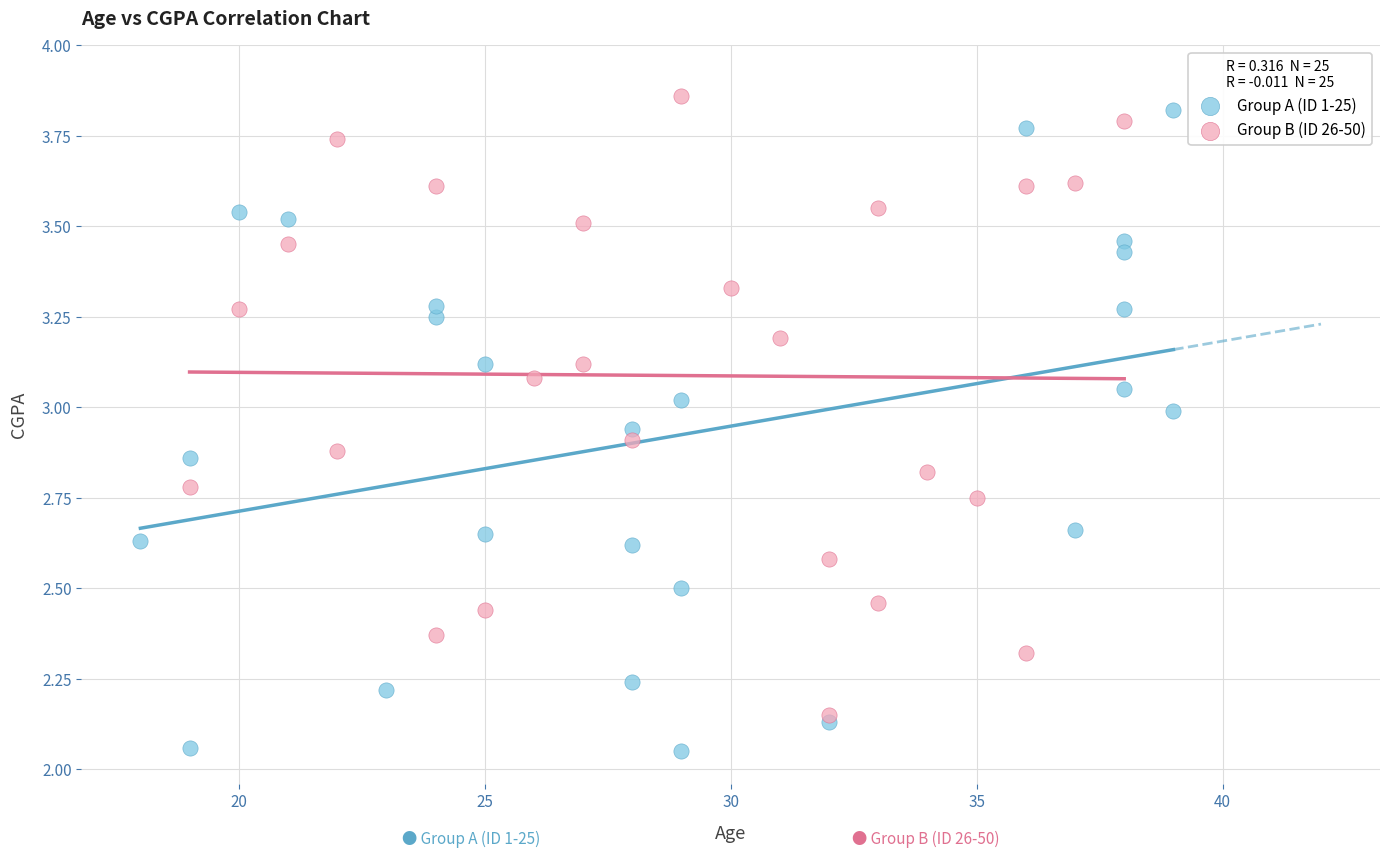

Which series has the widest spread of Y values?

Group A (ID 1-25)